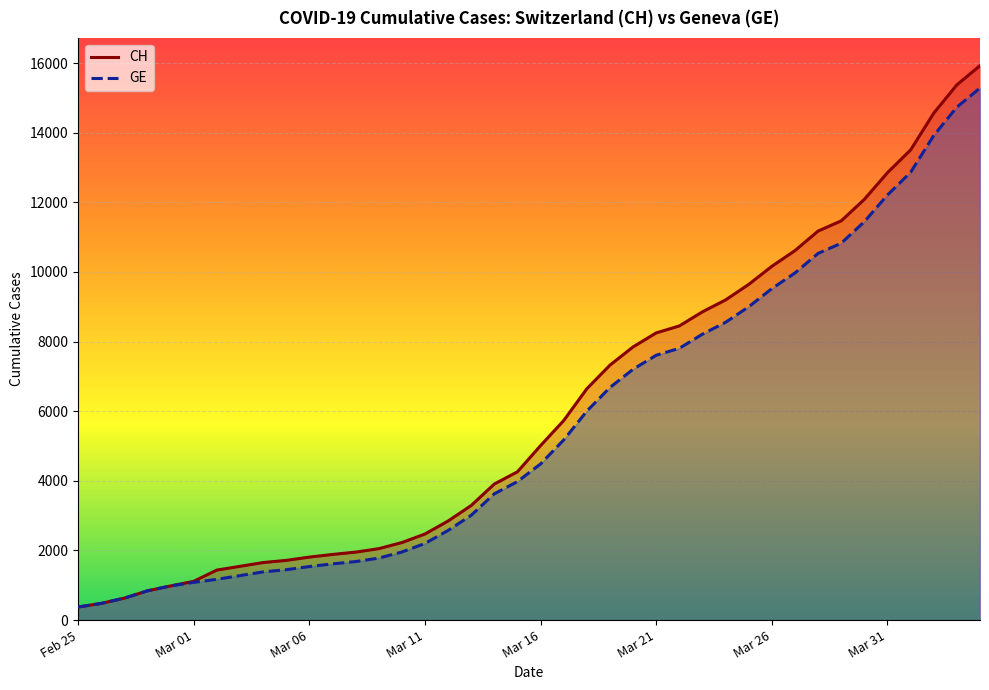

What is the smallest value displayed?

375